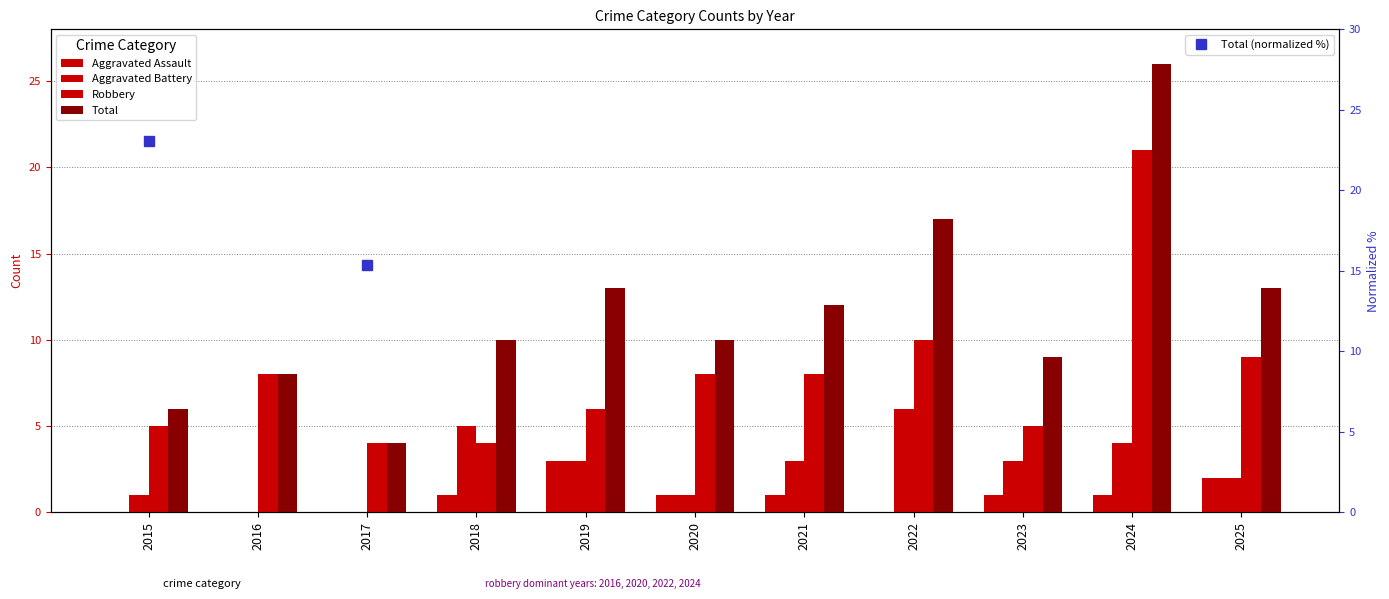

How many Aggravated Assault values are between 0 and 1?

9